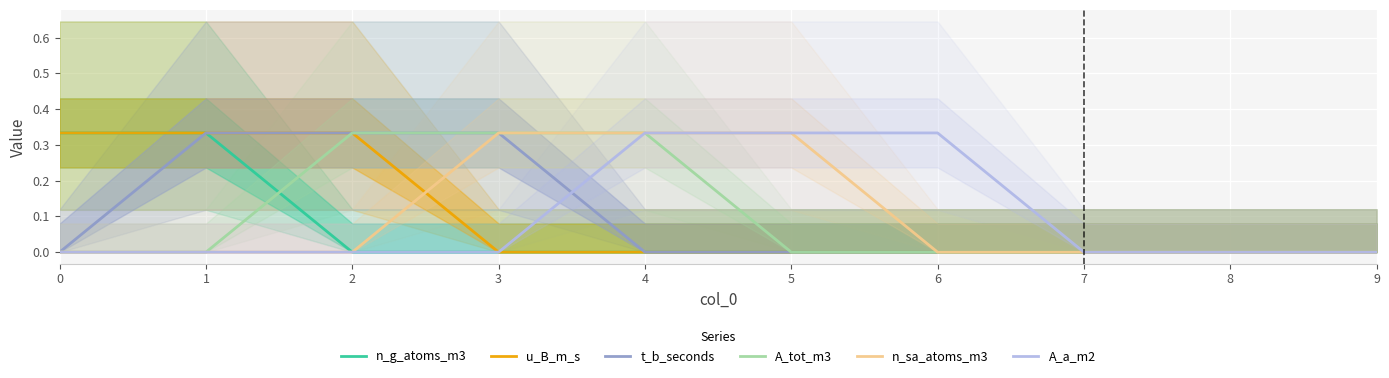

How many A_a_m2 values are between 0 and 1?

10